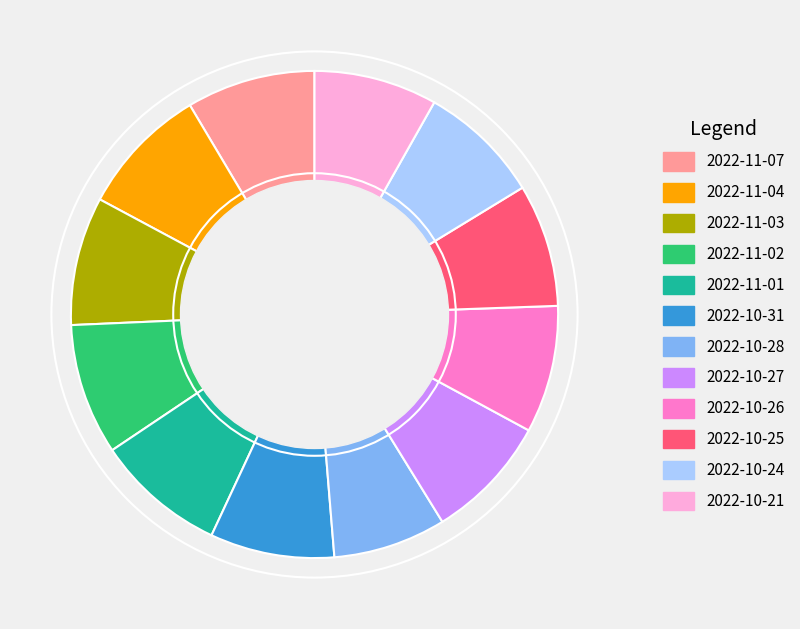

Is 2022-10-28 the majority of the pie?

No